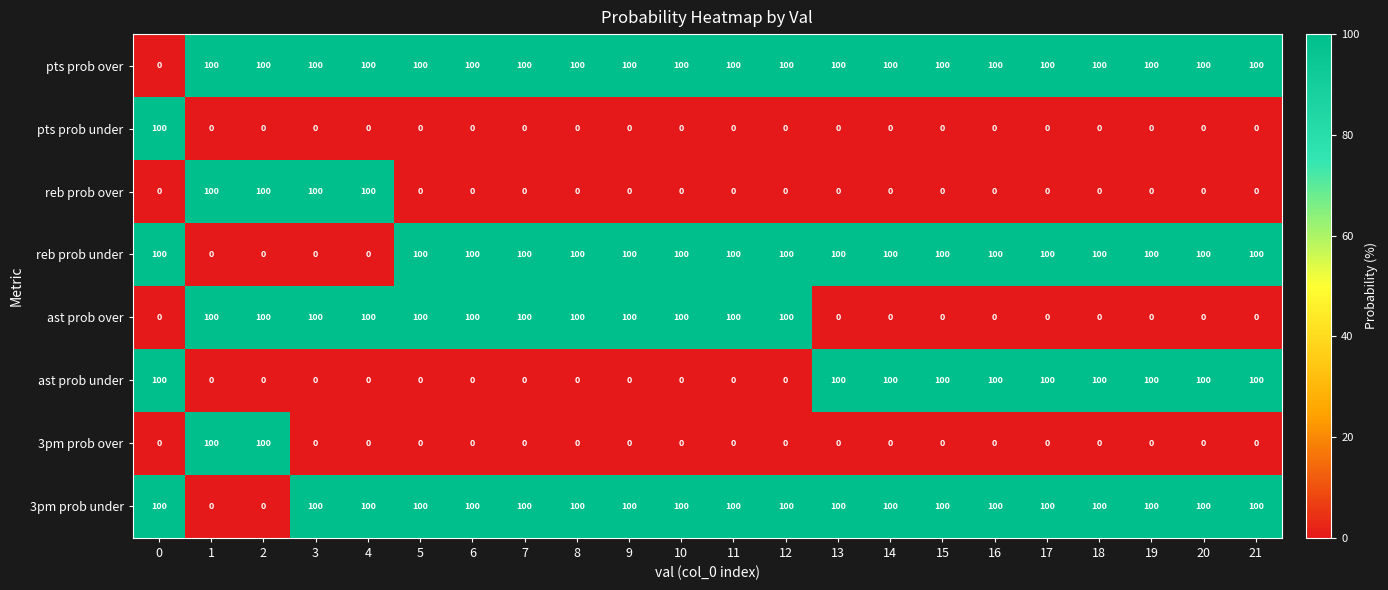

At how many categories does at least one series exceed 72?

22